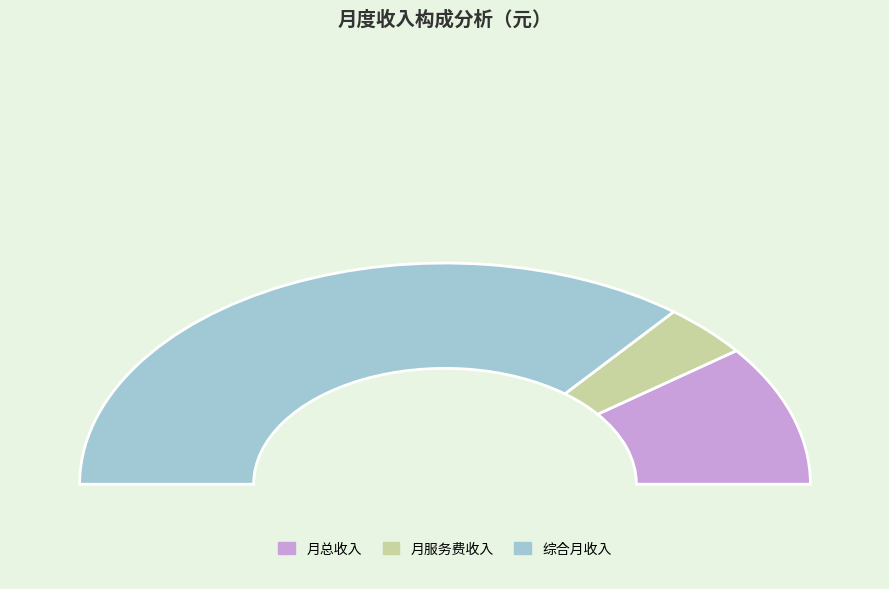

To the nearest percent, what is the average slice percentage?

33%